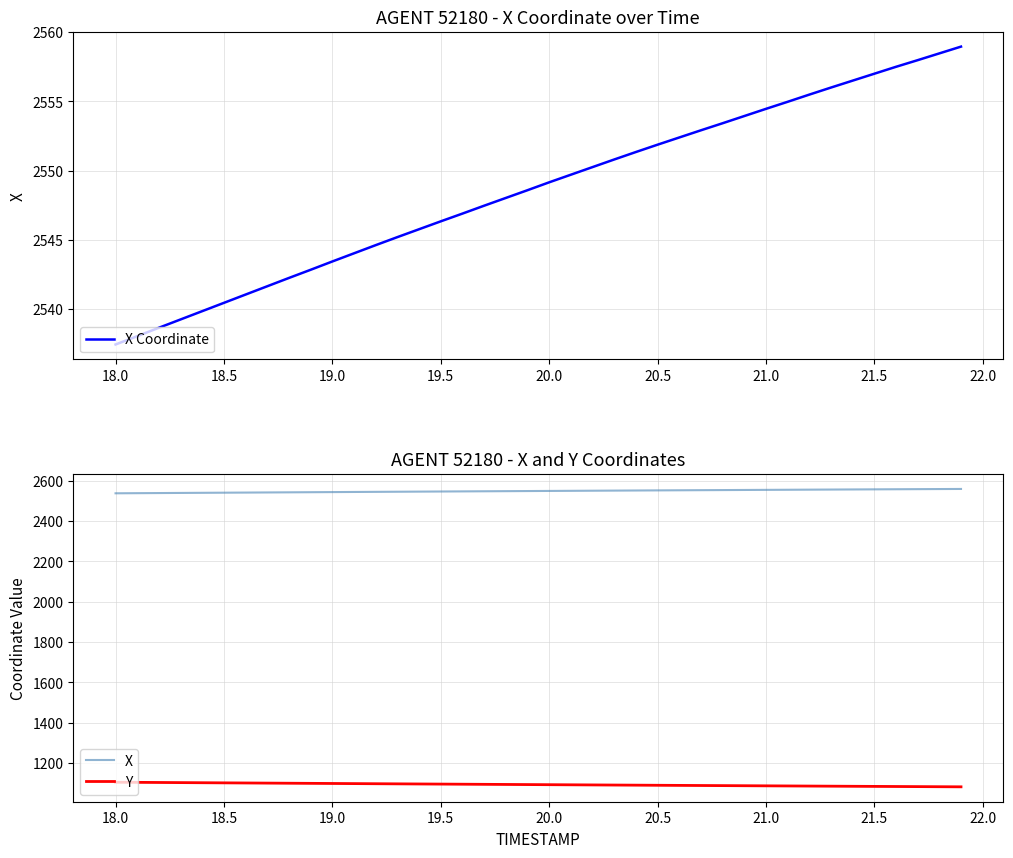

What is the highest value of the Y series?

1105.7